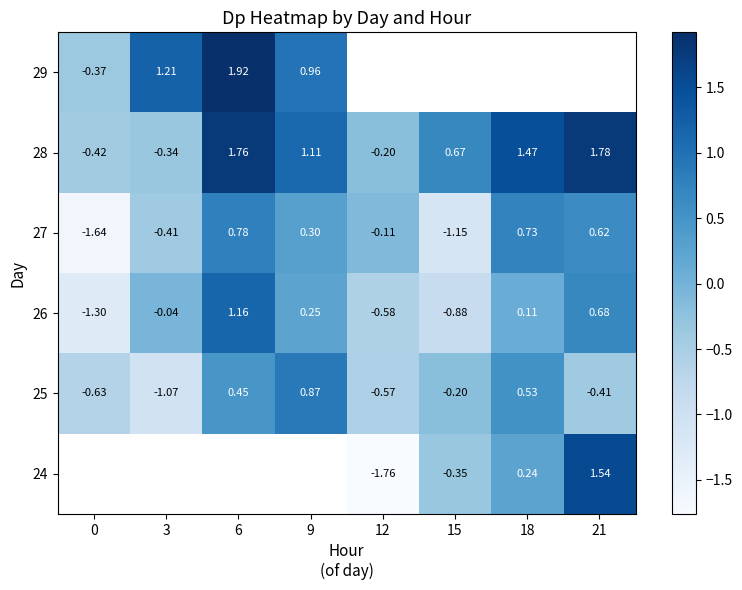

Is the value of 27 at 21 greater than the value of 26 at 6?

No